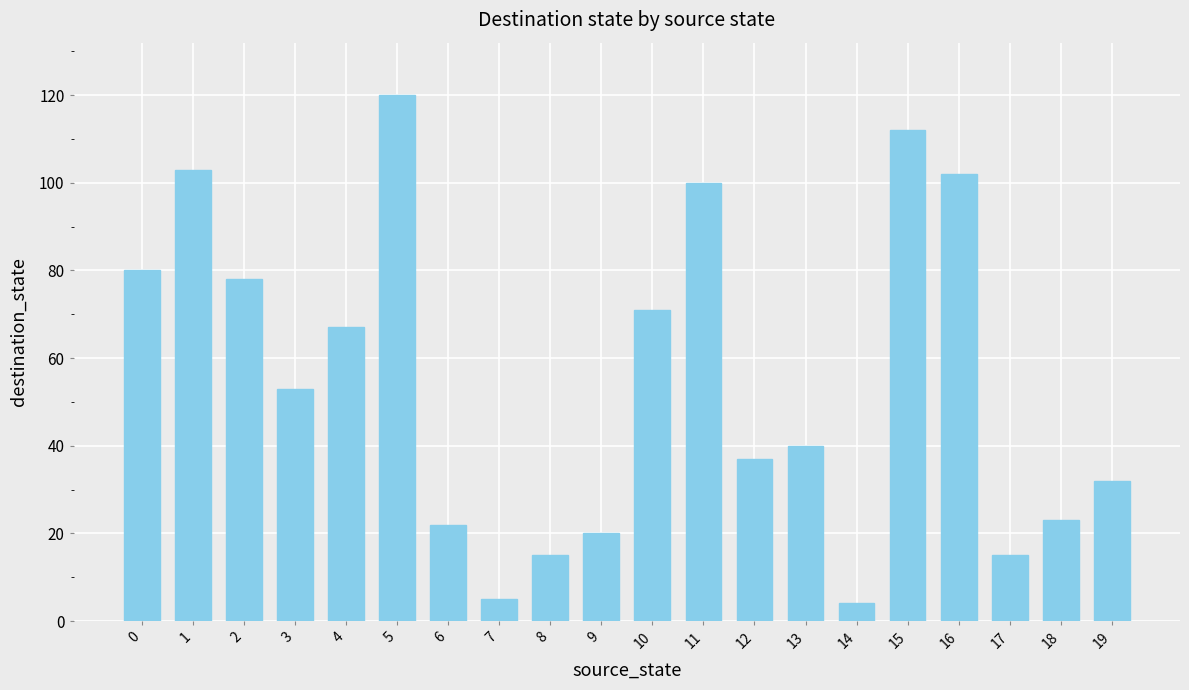

Which label corresponds to the largest value in the chart?

5